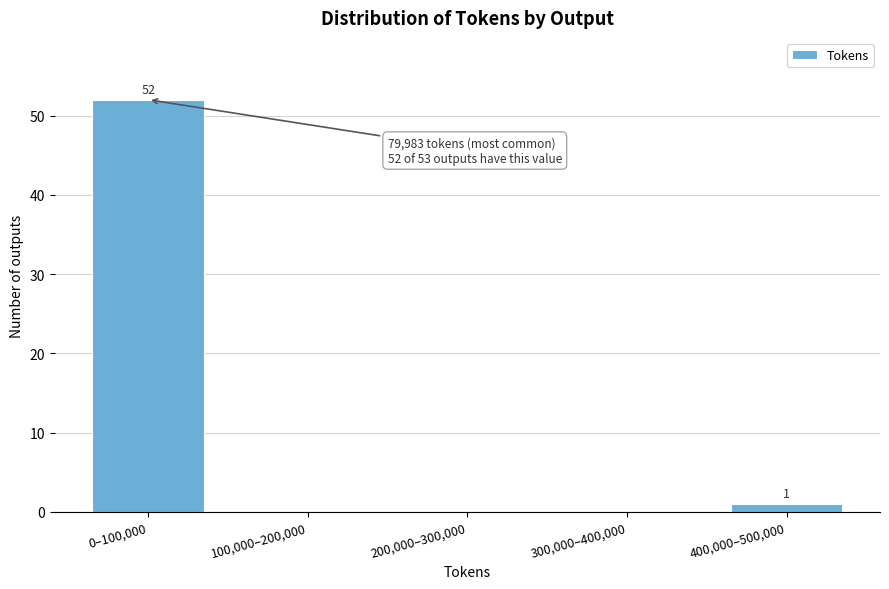

Reading right to left, transcribe all the data shown in this chart.

400,000–500,000=1	300,000–400,000=0	200,000–300,000=0	100,000–200,000=0	0–100,000=52